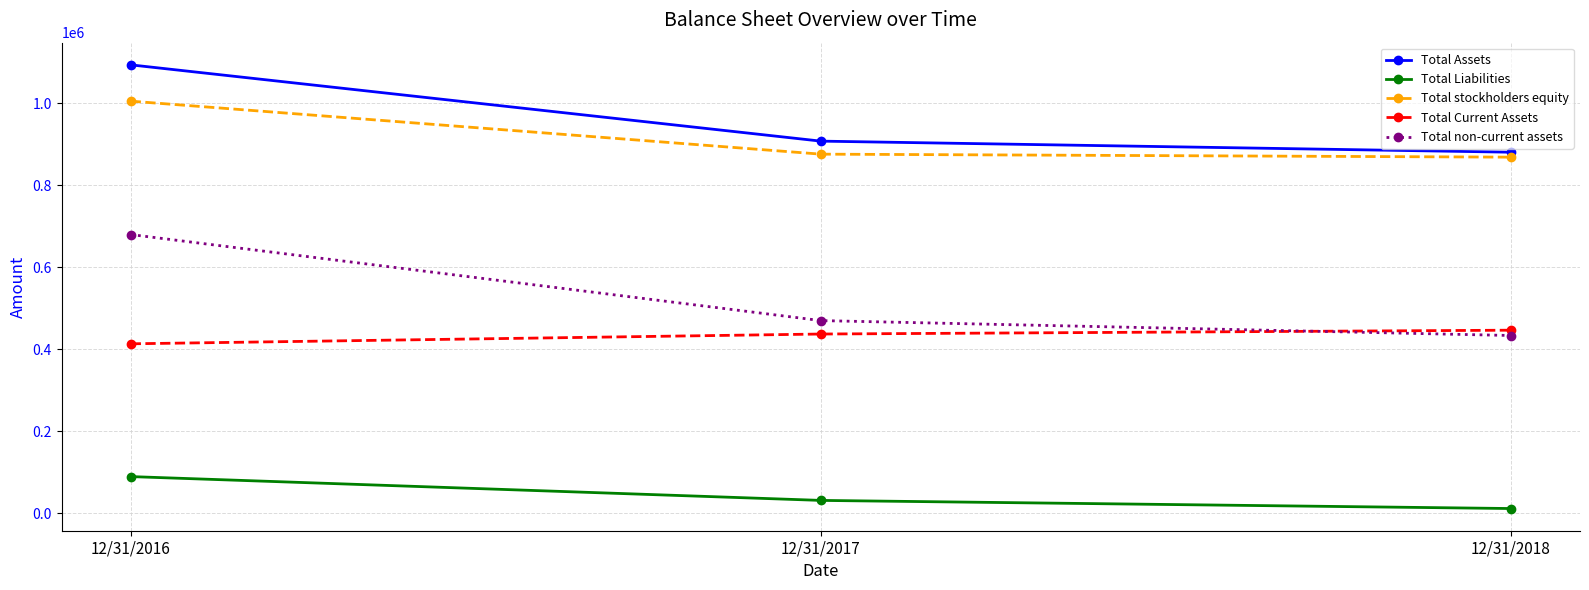

The value of Total stockholders equity at 12/31/2017 is 876112. True or false?

True